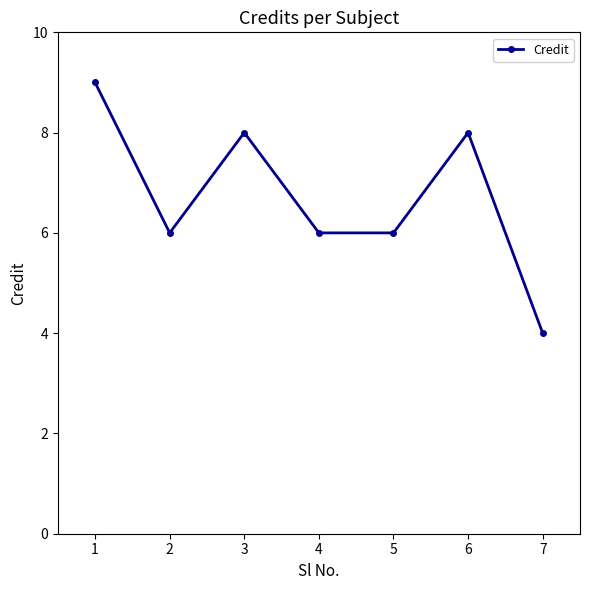

What value does the data have at 4?

6